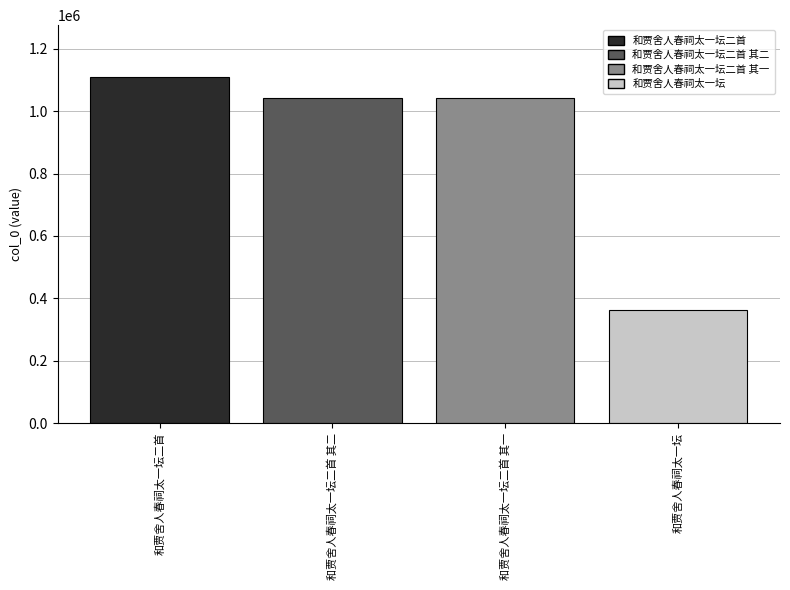

What is the sum of all values?

3560601